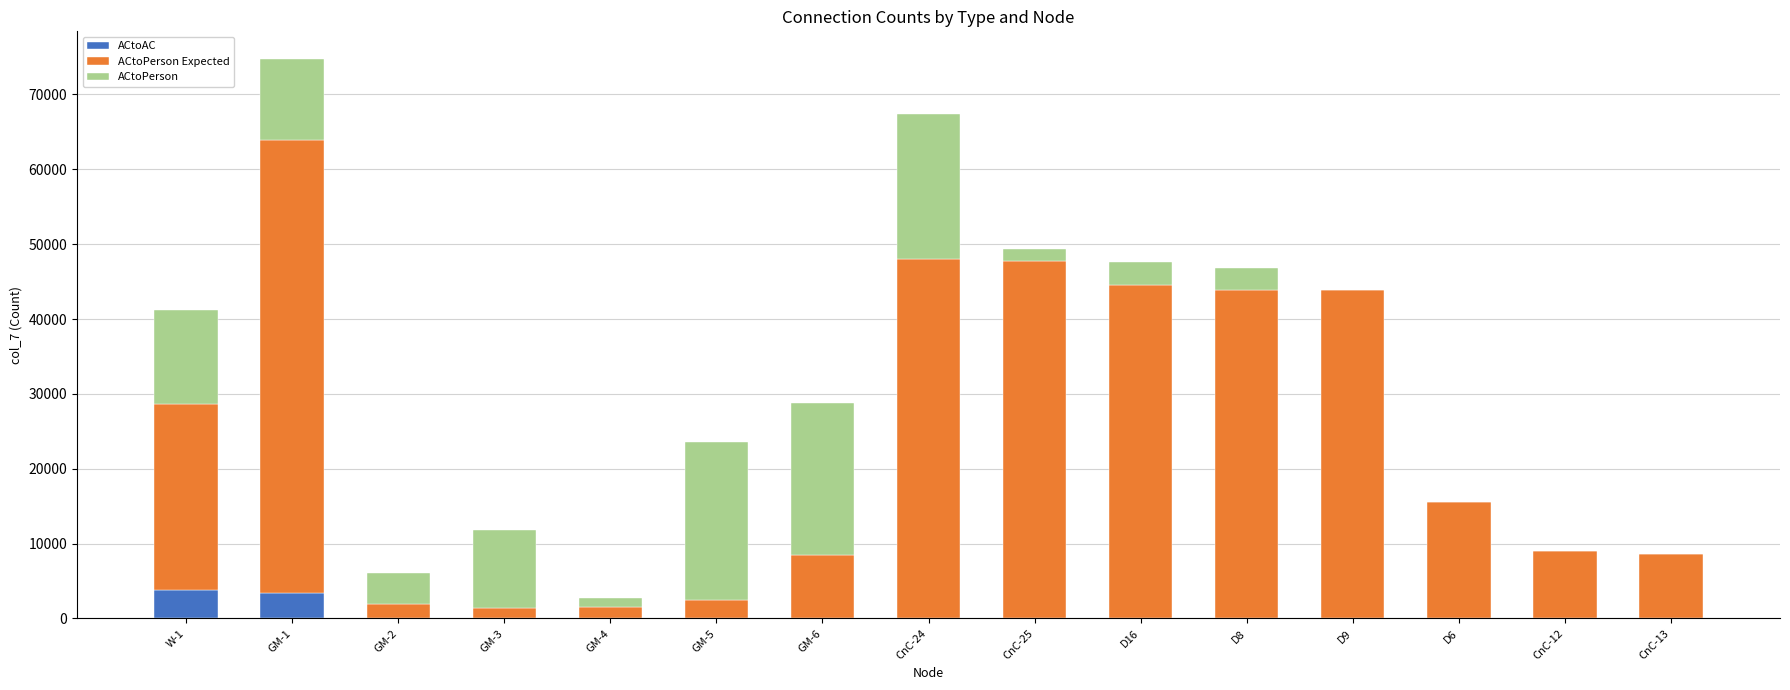

What is the sum of all ACtoAC values?

7210